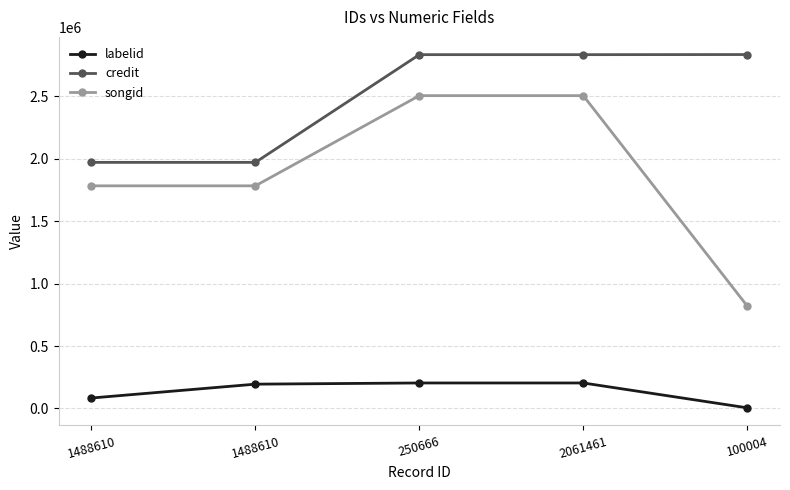

Is this an area chart (filled region under the line)?

No